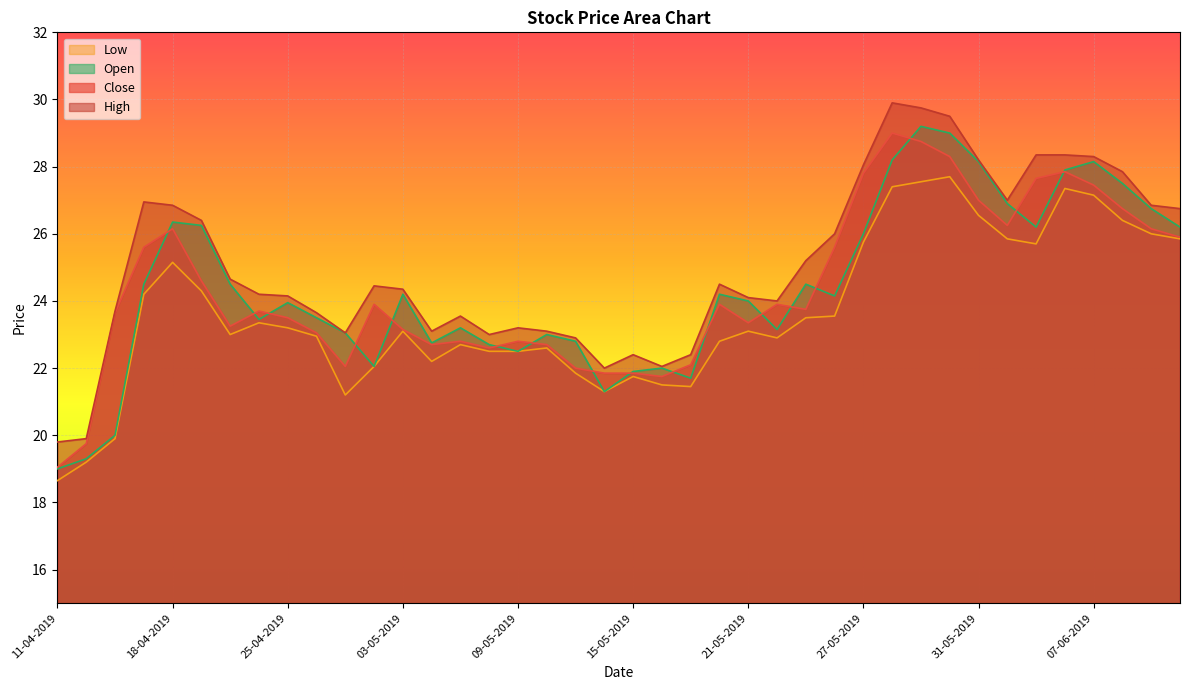

Rank the categories by Close value from lowest to highest.

11-04-2019, 12-04-2019, 16-05-2019, 14-05-2019, 15-05-2019, 13-05-2019, 30-04-2019, 17-05-2019, 08-05-2019, 06-05-2019, 10-05-2019, 07-05-2019, 09-05-2019, 26-04-2019, 03-05-2019, 23-04-2019, 21-05-2019, 25-04-2019, 15-04-2019, 24-04-2019, 23-05-2019, 02-05-2019, 20-05-2019, 22-05-2019, 22-04-2019, 16-04-2019, 24-05-2019, 12-06-2019, 18-04-2019, 11-06-2019, 03-06-2019, 10-06-2019, 31-05-2019, 07-06-2019, 04-06-2019, 27-05-2019, 06-06-2019, 30-05-2019, 29-05-2019, 28-05-2019